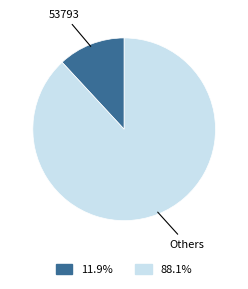

Rank the categories by value from highest to lowest.

Others, 53793